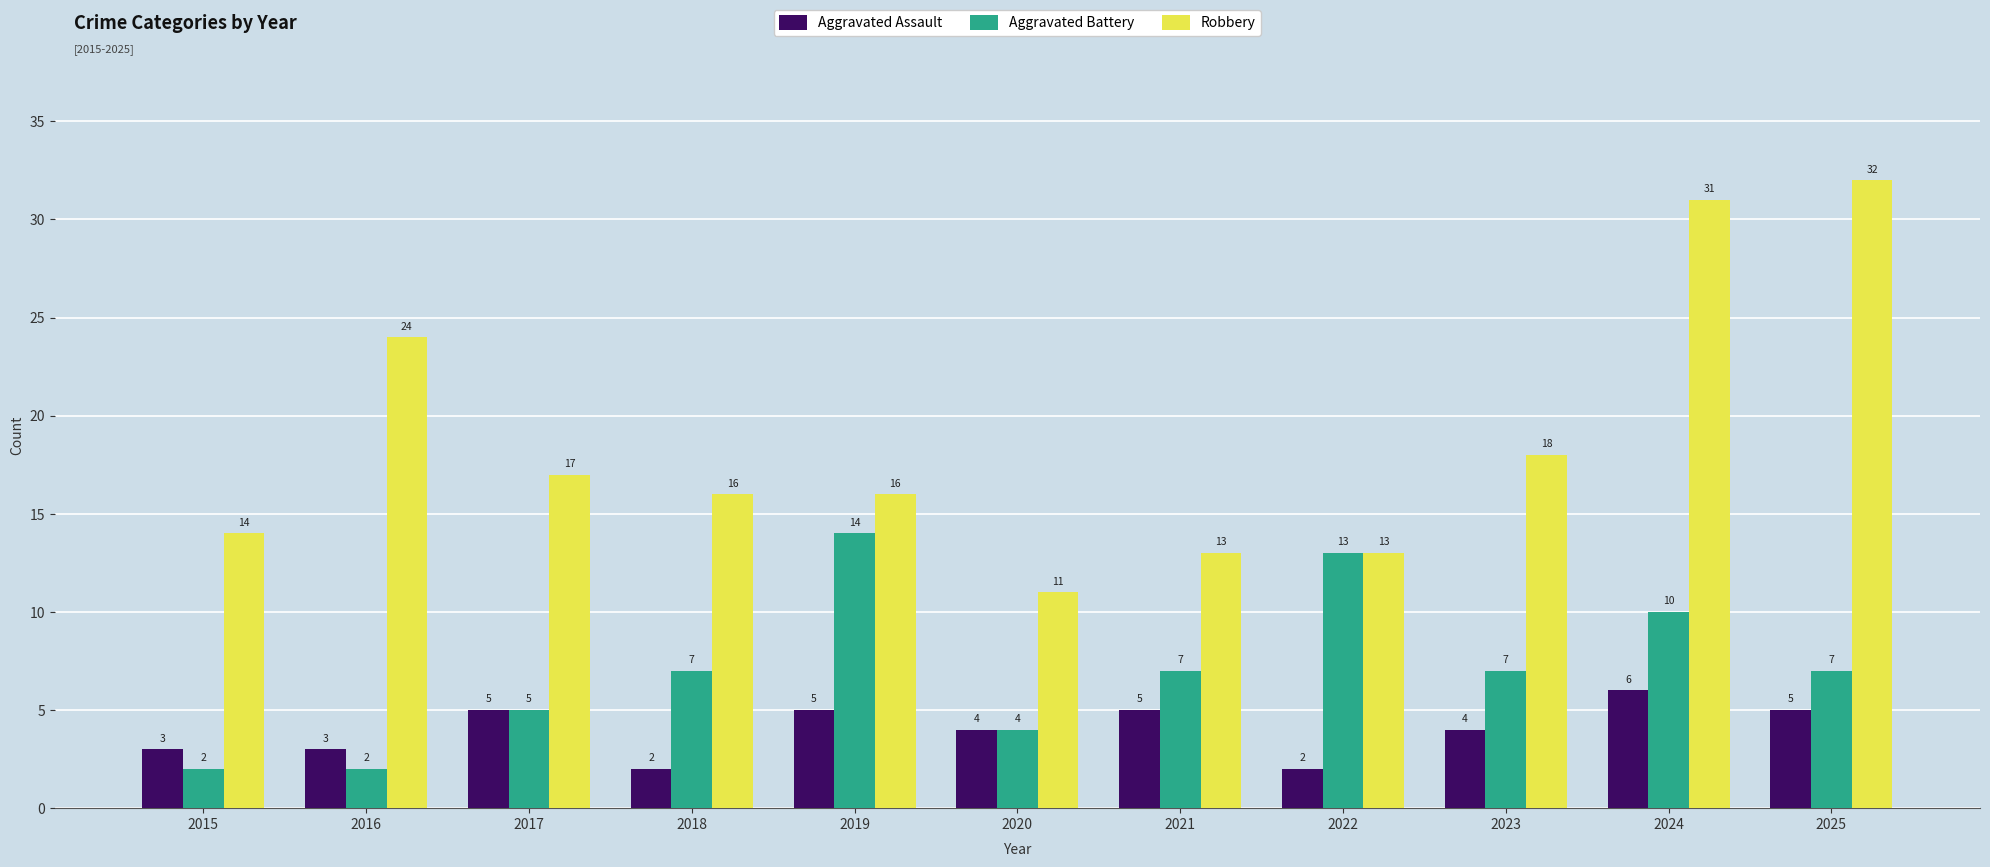

What are all the series names shown in the legend?

Aggravated Assault, Aggravated Battery, Robbery